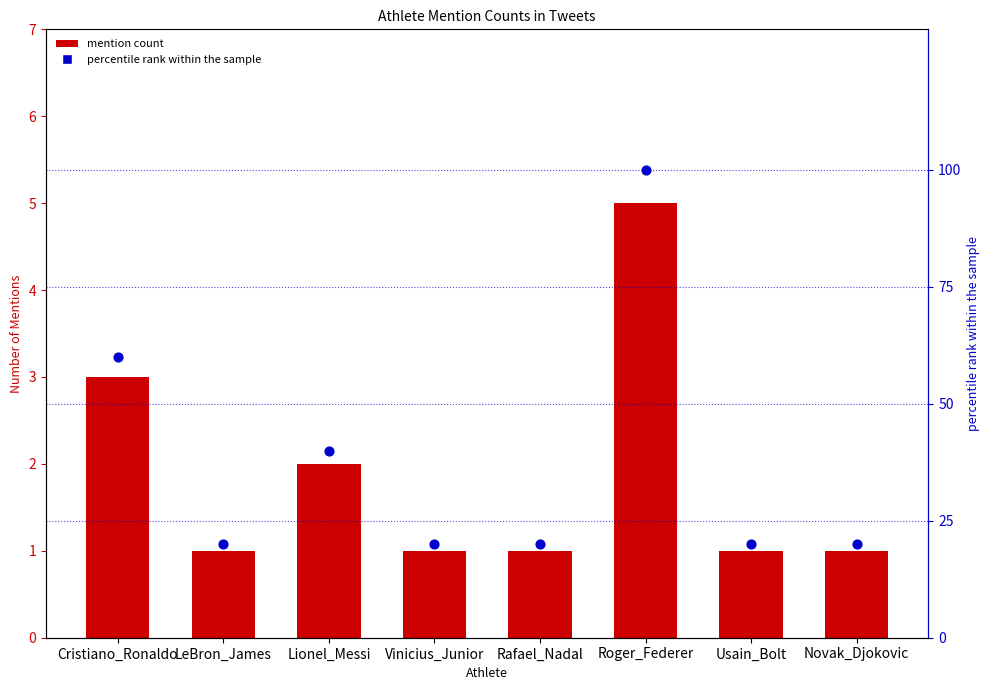

What is the total value across all series at LeBron_James?

21